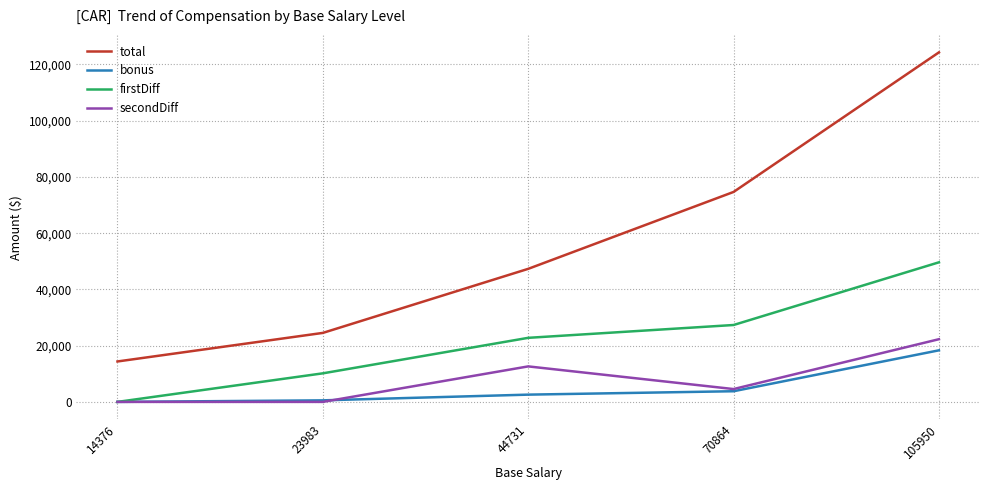

At how many categories does at least one series exceed 116716?

1